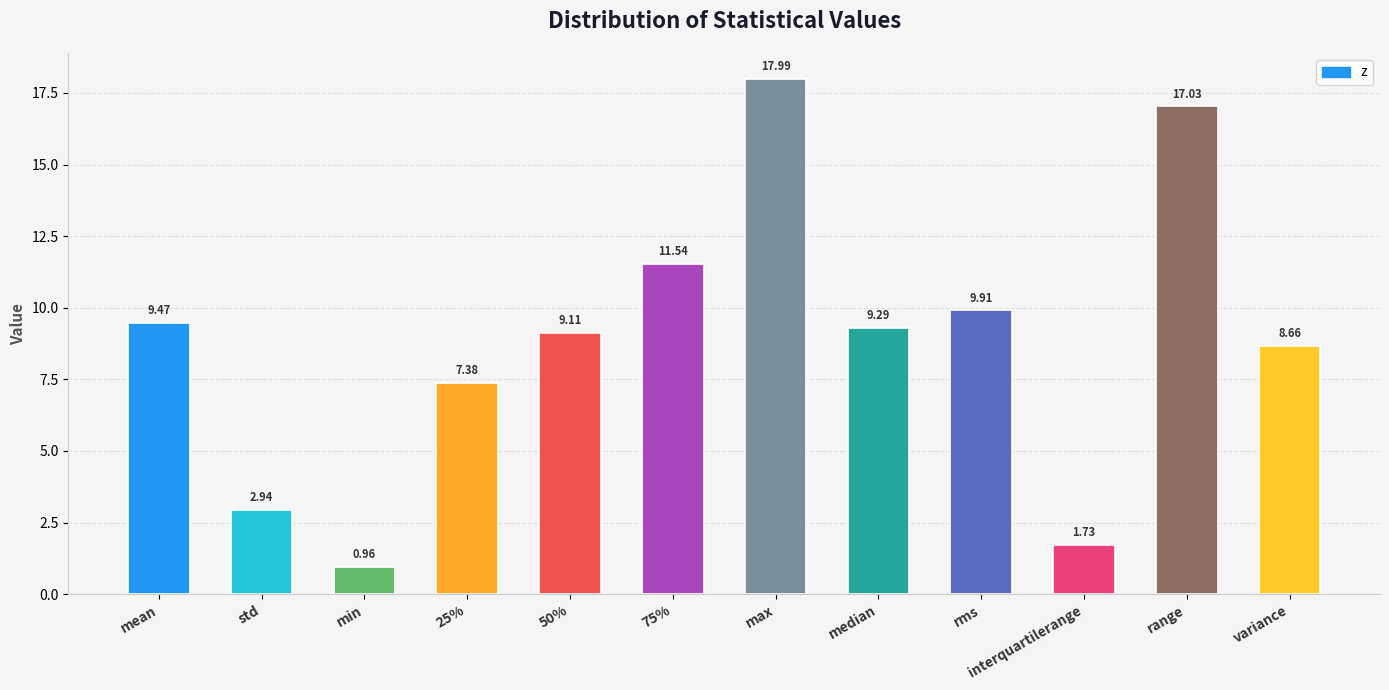

At which category does the chart reach its peak across all series?

max